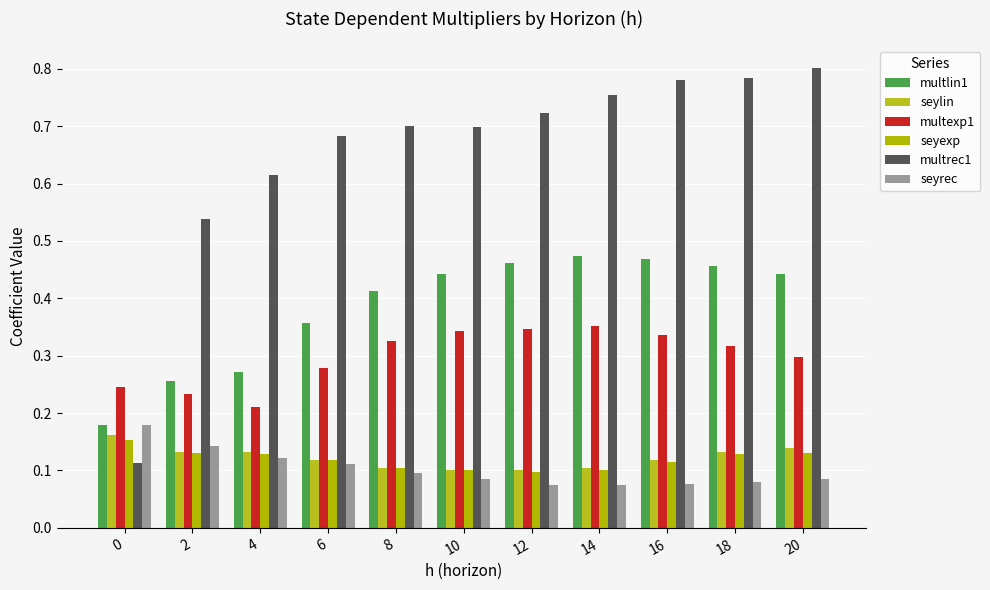

What is the total value across all series at 4?

1.5